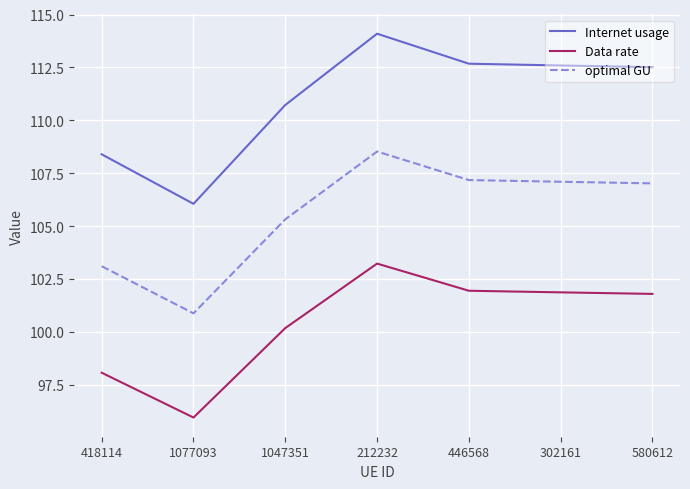

At which label does Data rate reach its minimum?

1077093